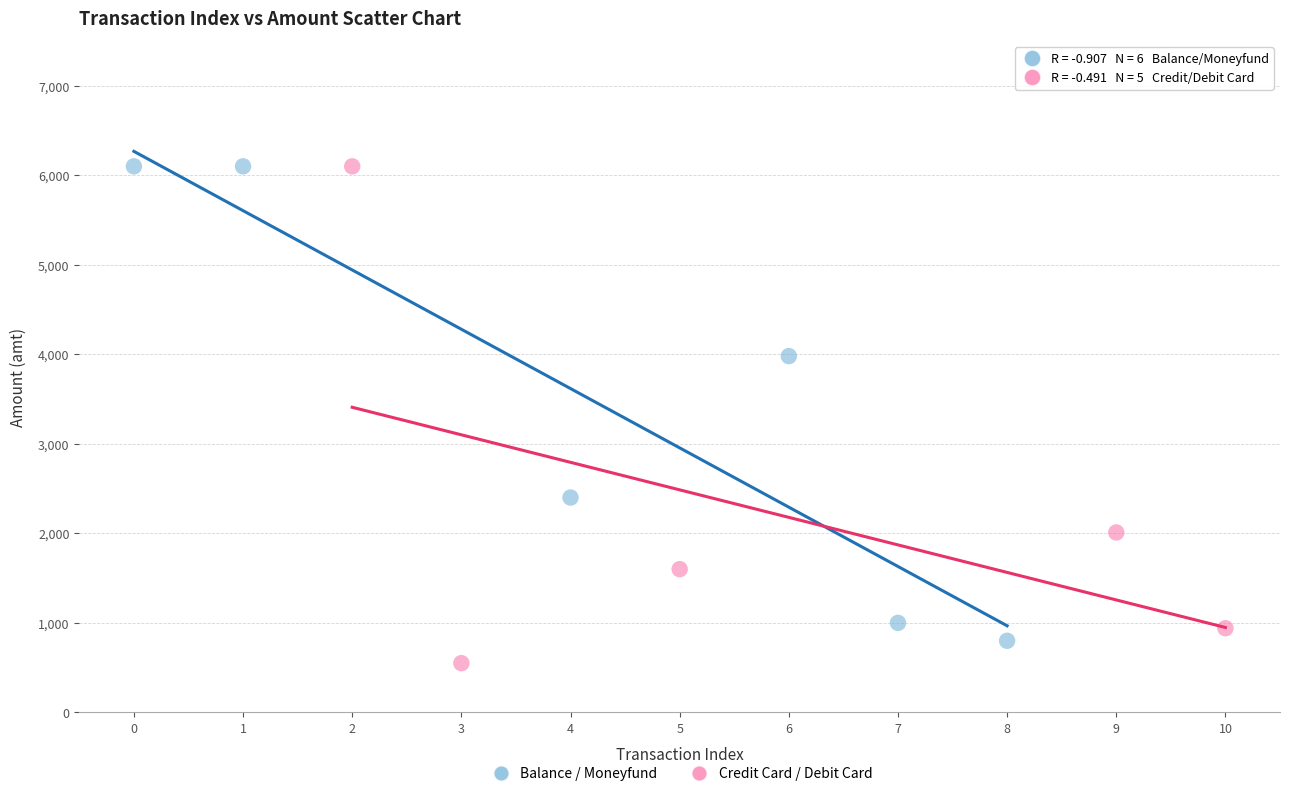

What are all the series names shown in the legend?

Balance / Moneyfund, Credit Card / Debit Card